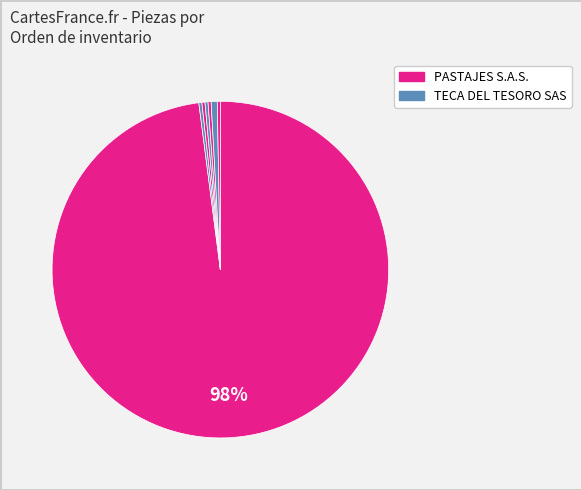

To the nearest percent, what is the average slice percentage?

14%